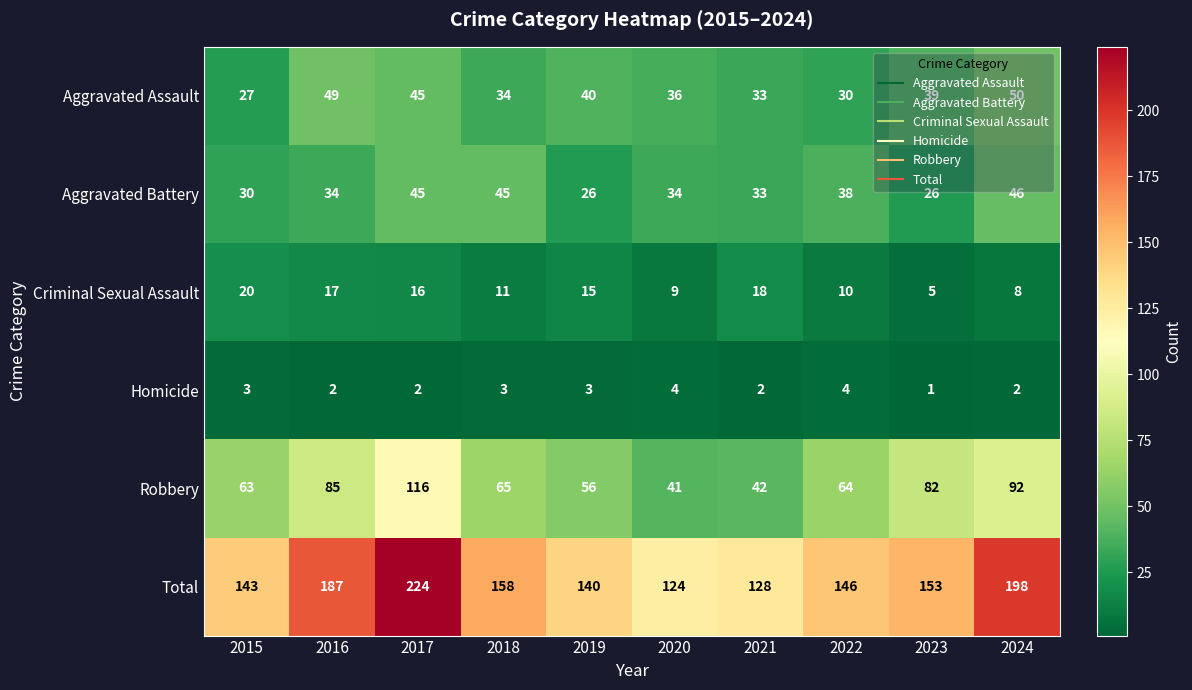

What is the sum of all Aggravated Battery values?

357